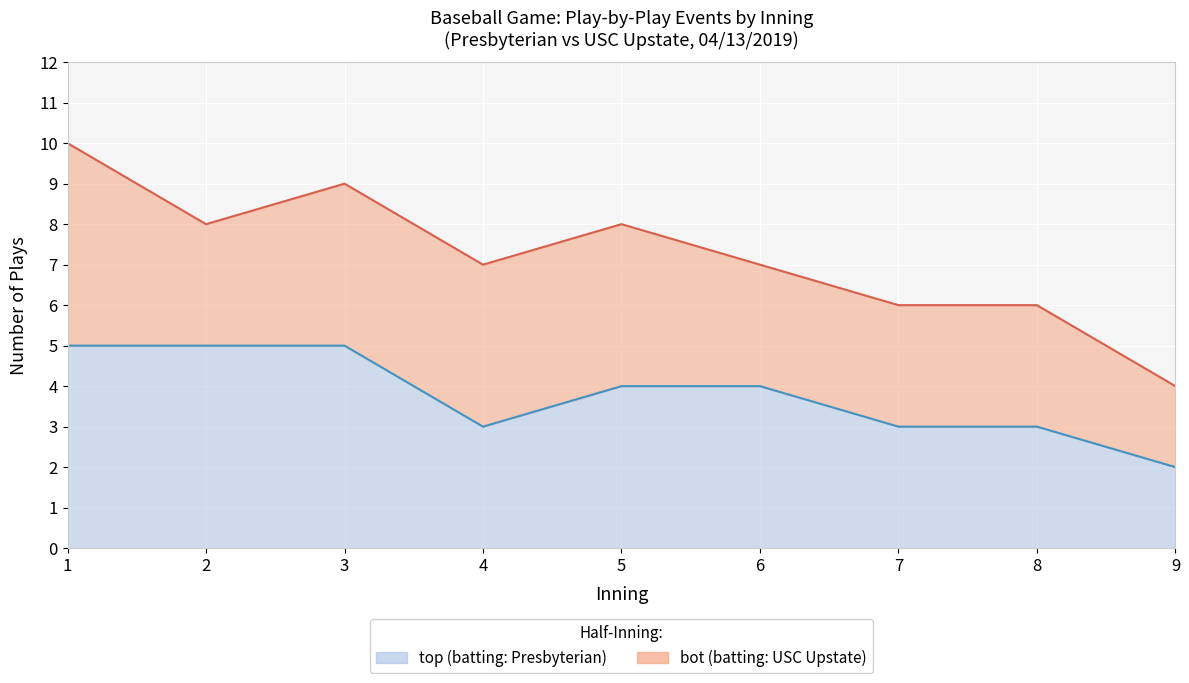

True or false: bot and top intersect in this chart.

False